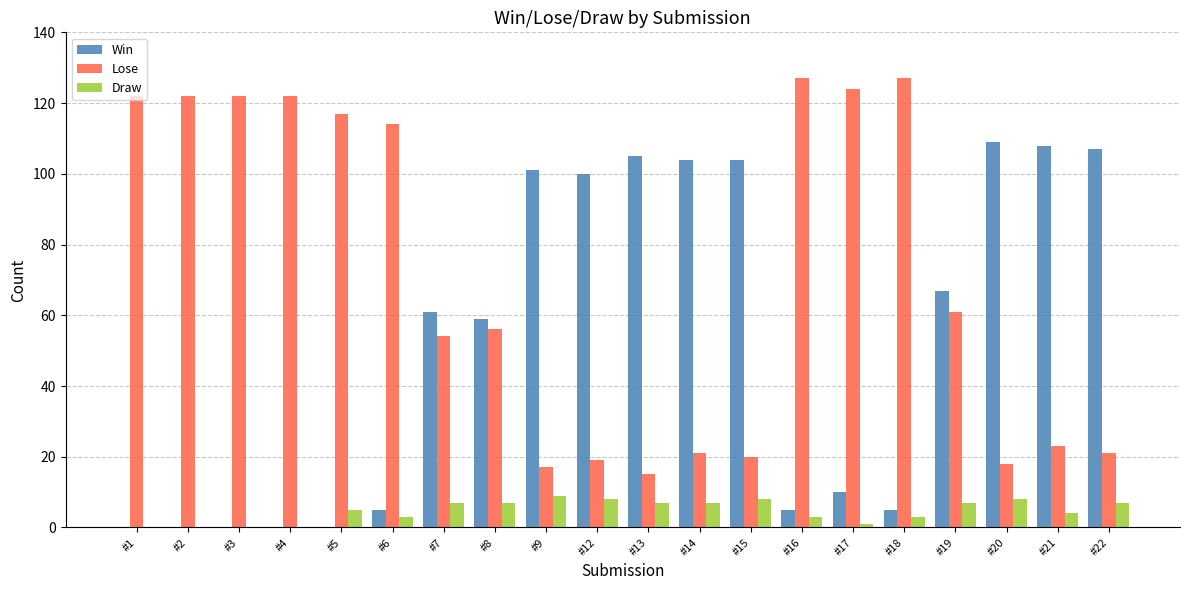

Reading left to right, transcribe all the data shown in this chart.

Win: #1=0	#2=0	#3=0	#4=0	#5=0	#6=5	#7=61	#8=59	#9=101	#12=100	#13=105	#14=104	#15=104	#16=5	#17=10	#18=5	#19=67	#20=109	#21=108	#22=107
Lose: #1=122	#2=122	#3=122	#4=122	#5=117	#6=114	#7=54	#8=56	#9=17	#12=19	#13=15	#14=21	#15=20	#16=127	#17=124	#18=127	#19=61	#20=18	#21=23	#22=21
Draw: #1=0	#2=0	#3=0	#4=0	#5=5	#6=3	#7=7	#8=7	#9=9	#12=8	#13=7	#14=7	#15=8	#16=3	#17=1	#18=3	#19=7	#20=8	#21=4	#22=7